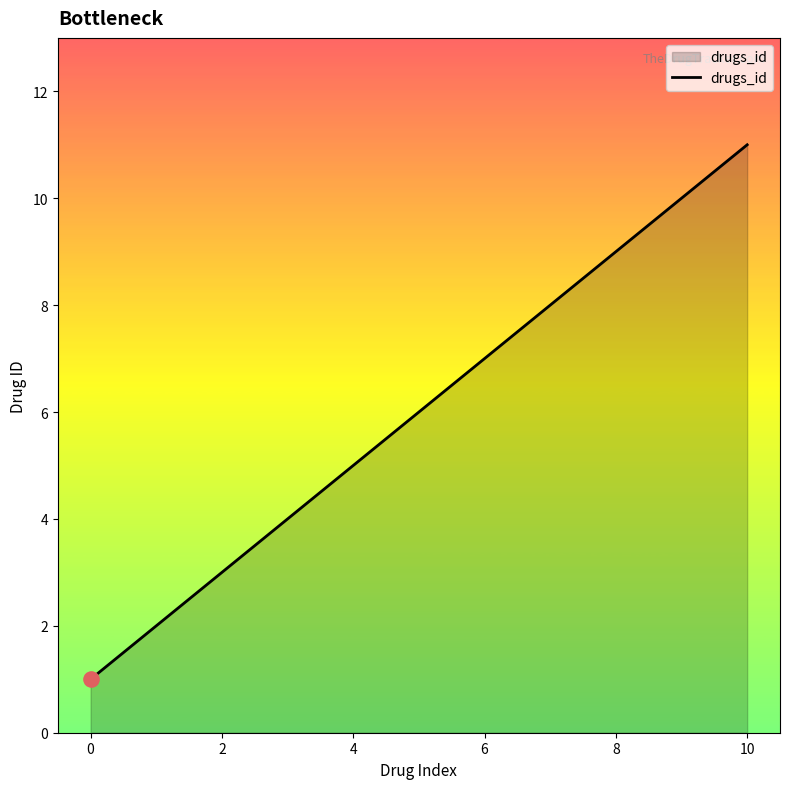

What is the greatest value displayed?

11